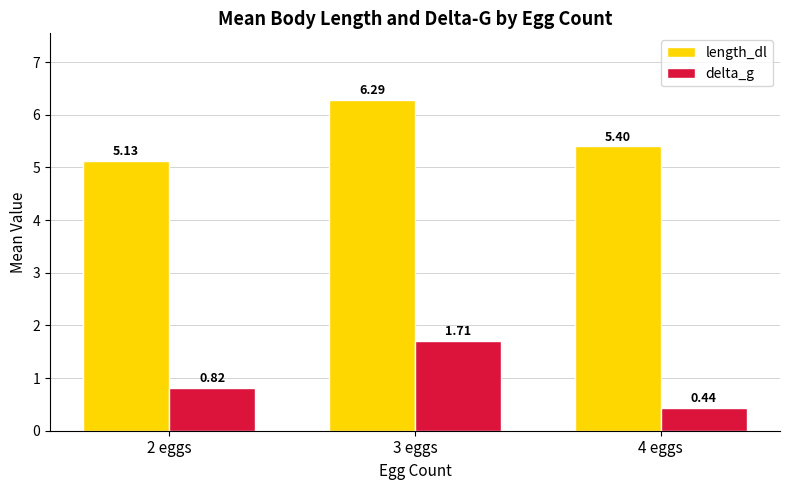

What is the total value across all series at 2 eggs?

6.0